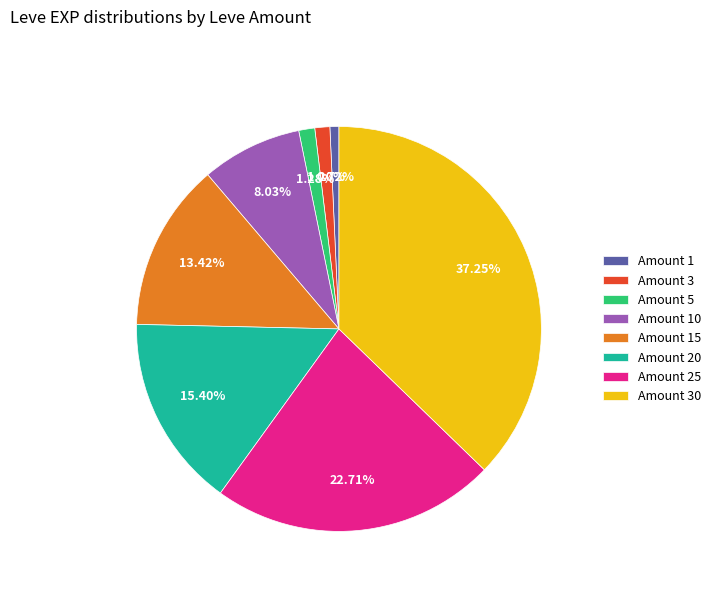

Combined, do Amount 15 and Amount 1 account for over 50%?

No